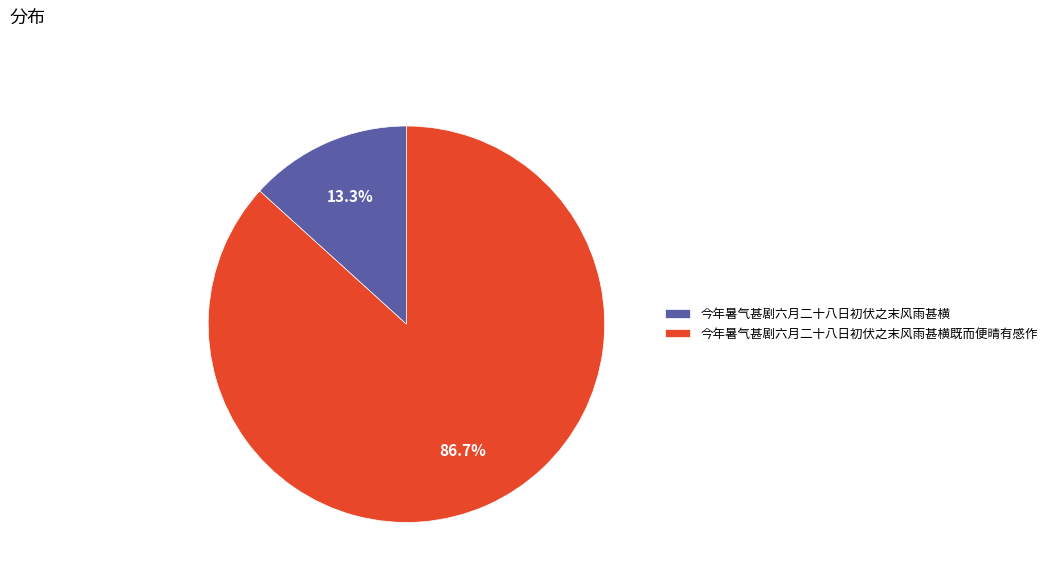

True or false: 今年暑气甚剧六月二十八日初伏之末风雨甚横 accounts for 24% of the total.

False